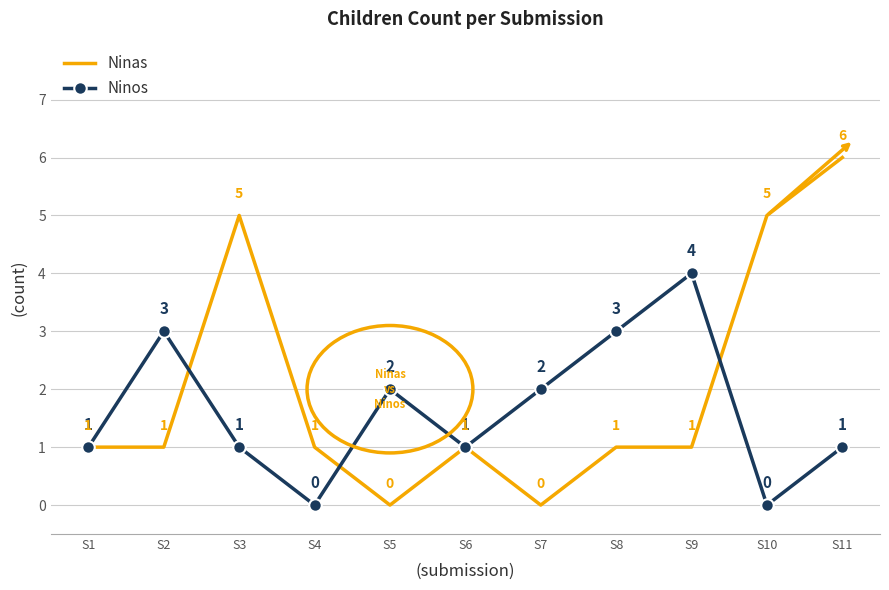

After their last crossing, which series has the higher values: Ninas or Ninos?

Ninas